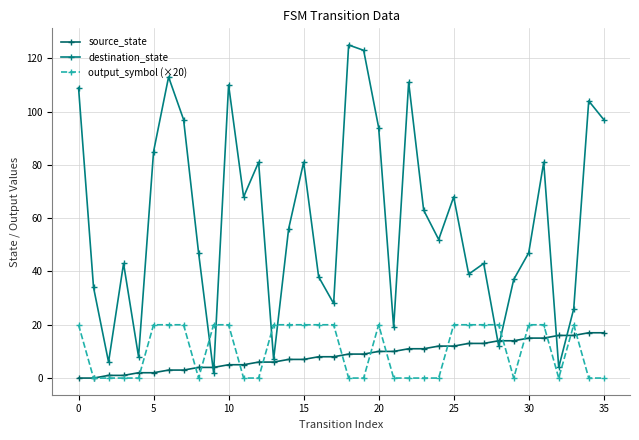

How many values in the destination_state series are below 56?

18